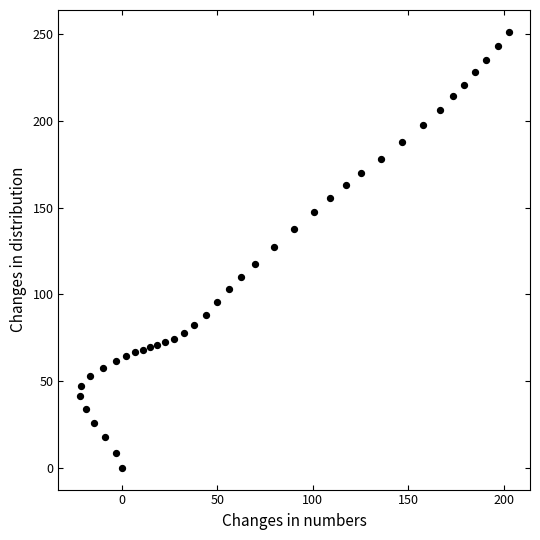

What is the range of X values (max minus min)?

224.3